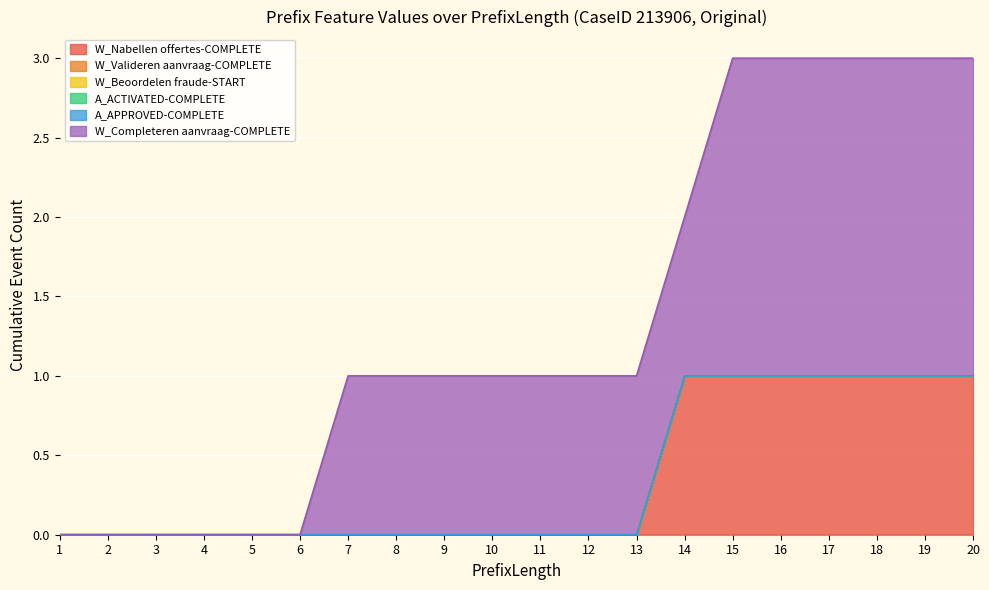

At how many categories does at least one series exceed 0?

14